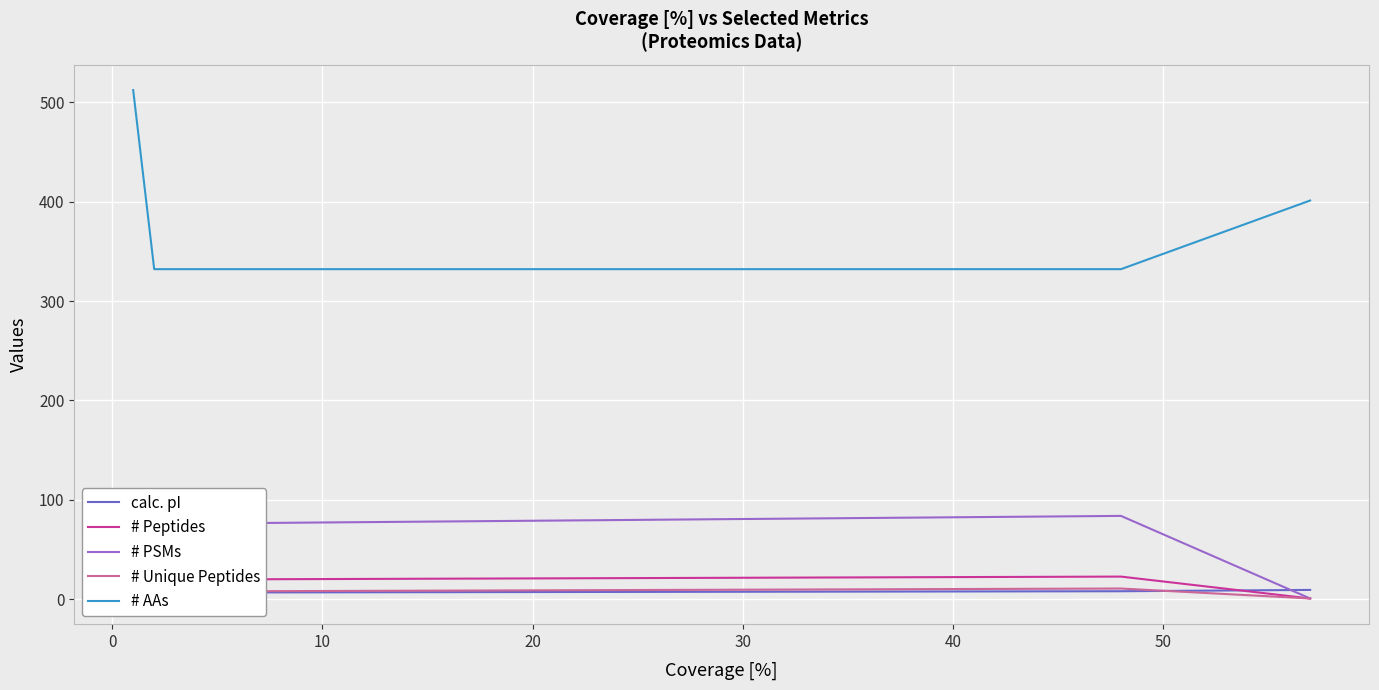

True or false: # AAs has more than 2 interior local peaks.

False